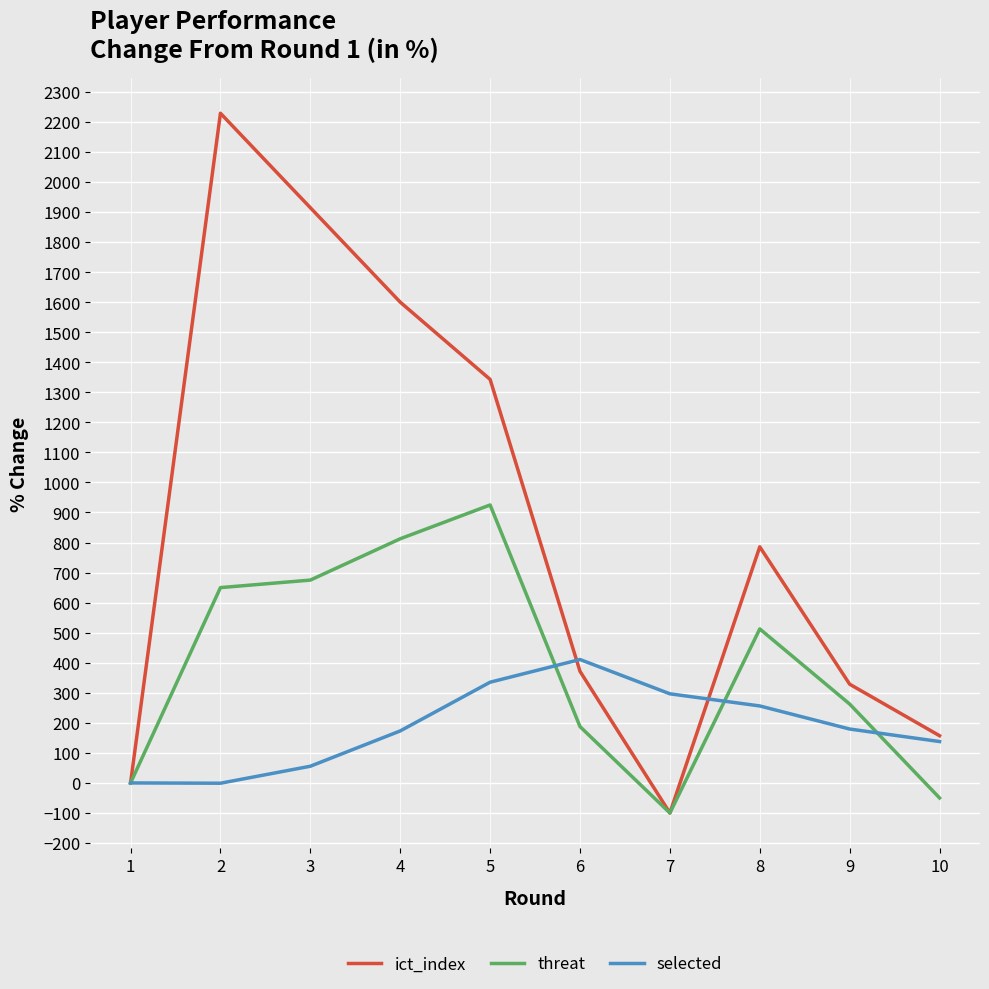

What is the difference between the highest and lowest values at 6?

223.2